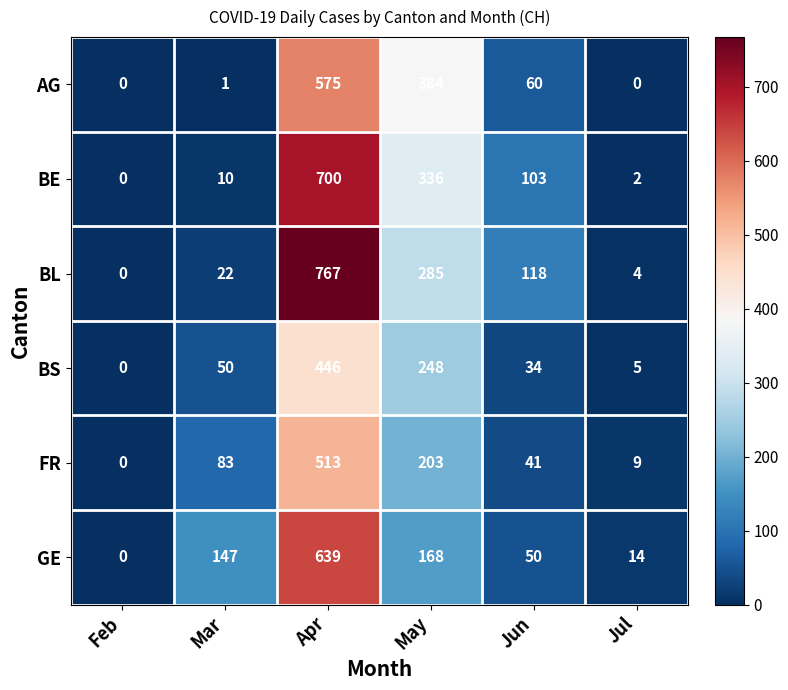

Which series has the largest total across all categories?

BL